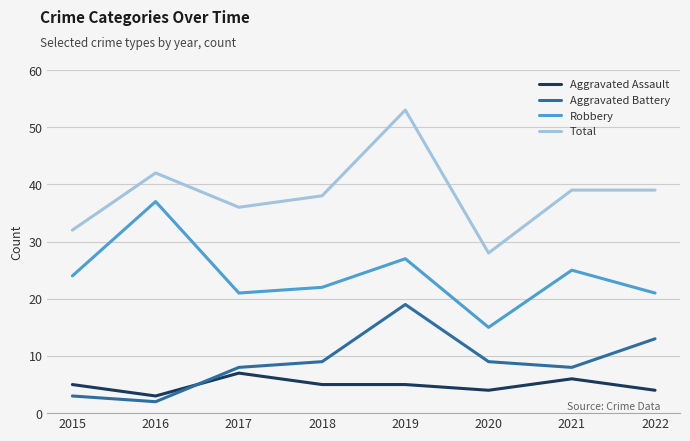

Reading left to right, list all the values displayed in this chart.

Aggravated Assault: 2015=5	2016=3	2017=7	2018=5	2019=5	2020=4	2021=6	2022=4
Aggravated Battery: 2015=3	2016=2	2017=8	2018=9	2019=19	2020=9	2021=8	2022=13
Robbery: 2015=24	2016=37	2017=21	2018=22	2019=27	2020=15	2021=25	2022=21
Total: 2015=32	2016=42	2017=36	2018=38	2019=53	2020=28	2021=39	2022=39